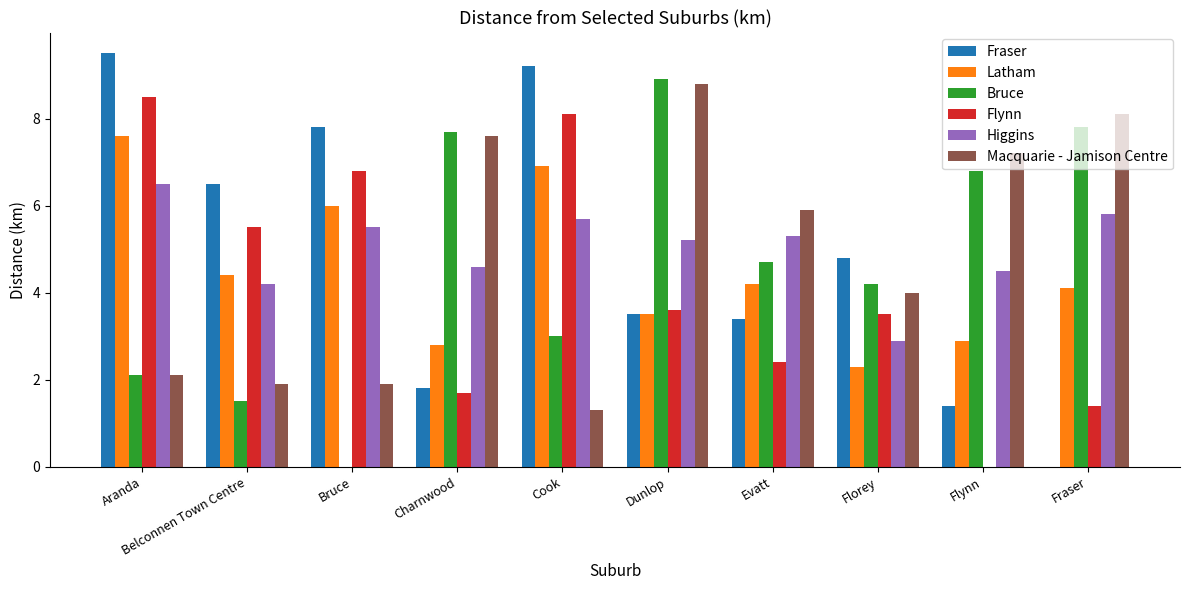

Which category has the highest value across all series?

Aranda